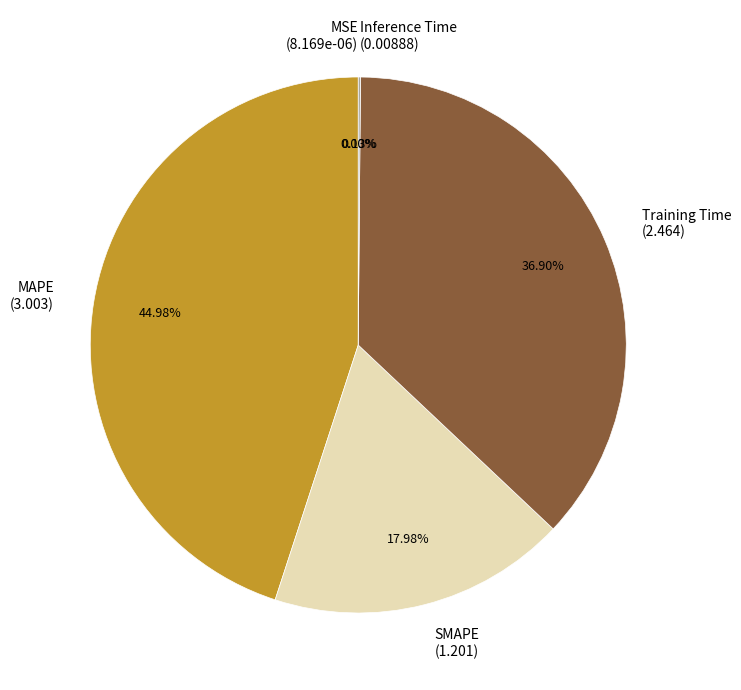

Does any single category account for the majority?

No